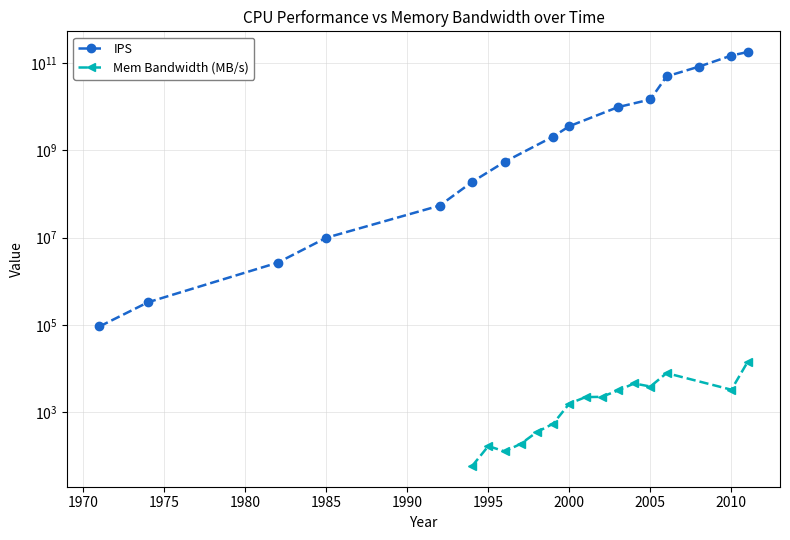

Is the value of IPS at 1965 greater than the value of Mem Bandwidth (MB/s) at 1980?

Yes